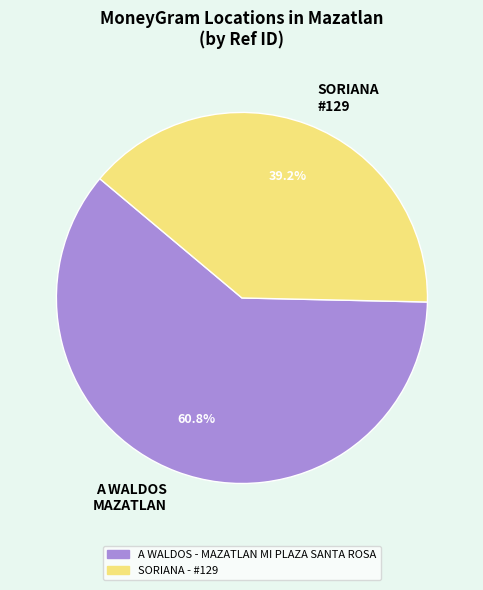

Which slice is the largest?

A WALDOS MAZATLAN